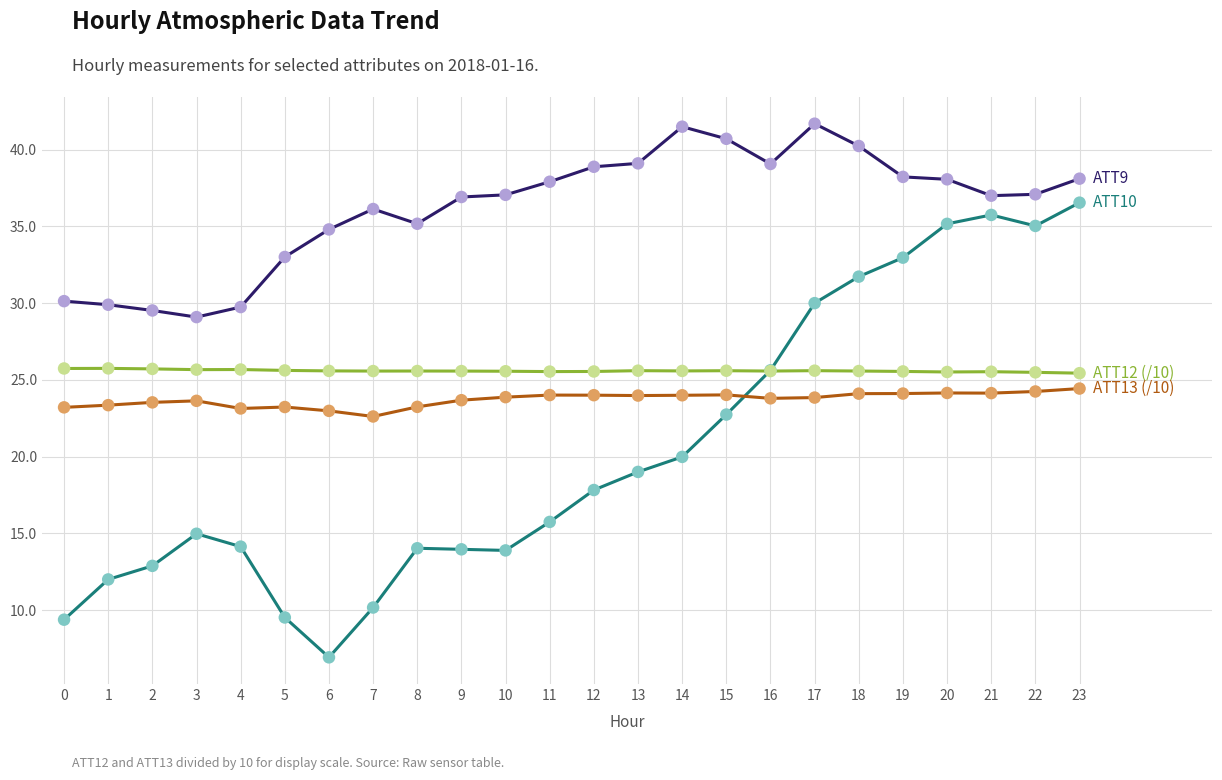

What is the total value across all series at 10?

100.4